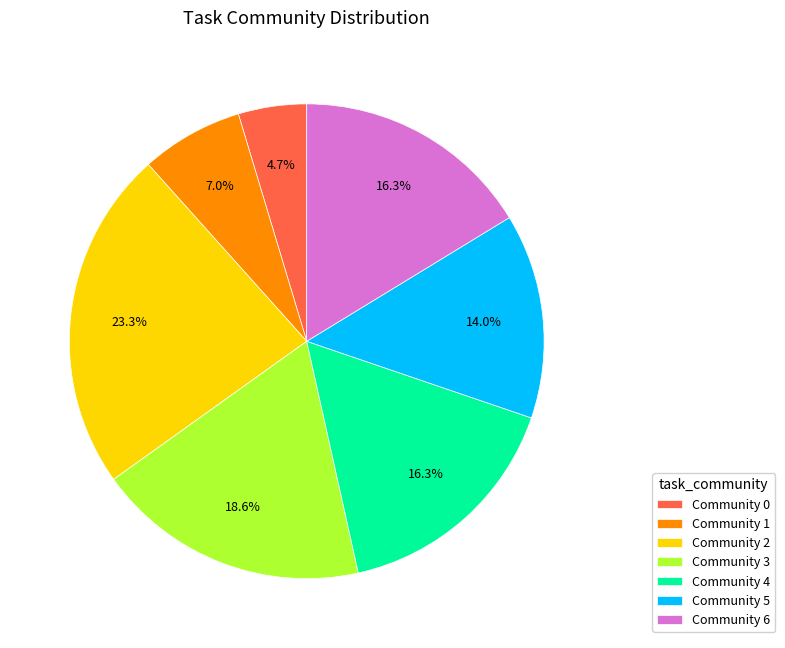

Approximately how many times larger is the value at Community 0 compared to Community 5?

0.3